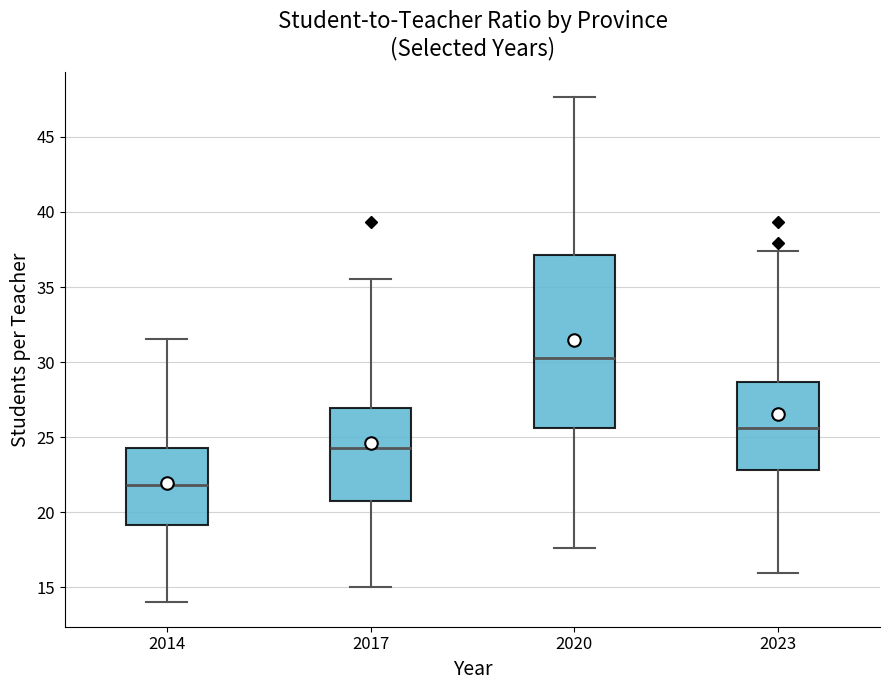

Reading left to right, read every box against the y-axis: the position of its median line, the range the box covers, and the ends of its whiskers. The values are not printed on the chart, so give them approximately, as read against the axis.

2014: median 22.0, box 19.0 to 24.5, whiskers 14.0 to 31.5
2017: median 24.5, box 21.0 to 27.0, whiskers 15.0 to 35.5
2020: median 30.5, box 25.5 to 37.0, whiskers 17.5 to 47.5
2023: median 25.5, box 23.0 to 28.5, whiskers 16.0 to 37.5